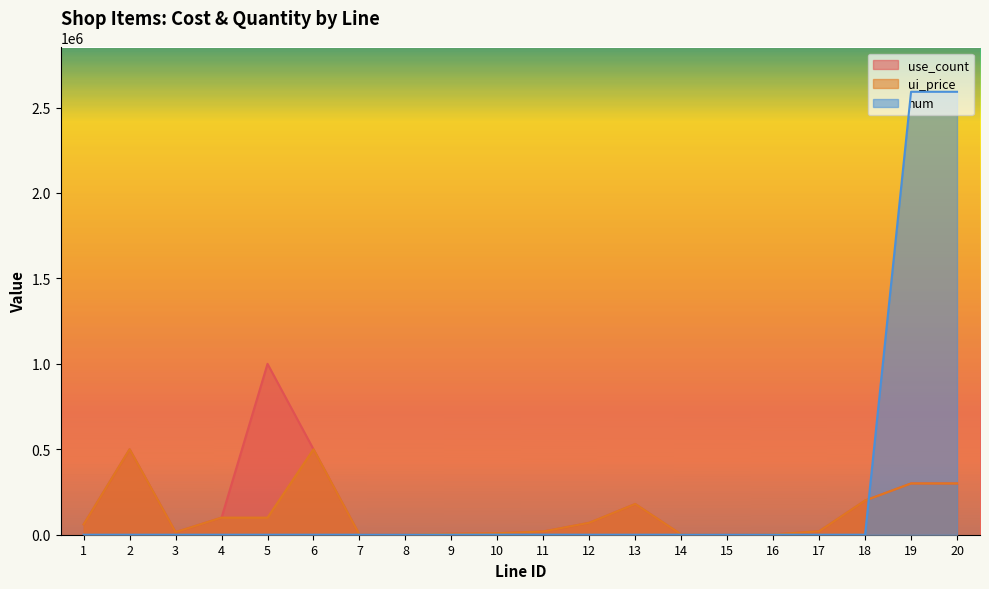

At which label does ui_price reach its minimum?

7